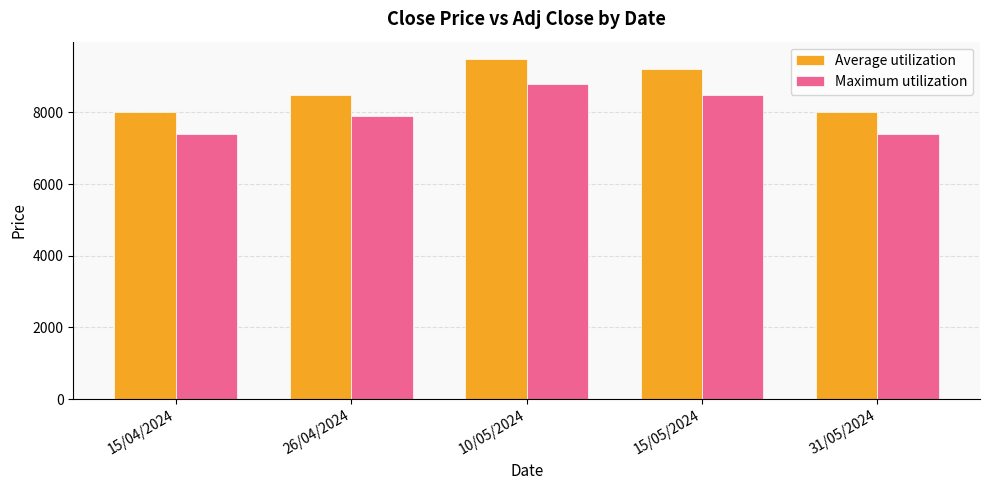

What is the sum of the Maximum utilization values at 10/05/2024 and 31/05/2024?

16200